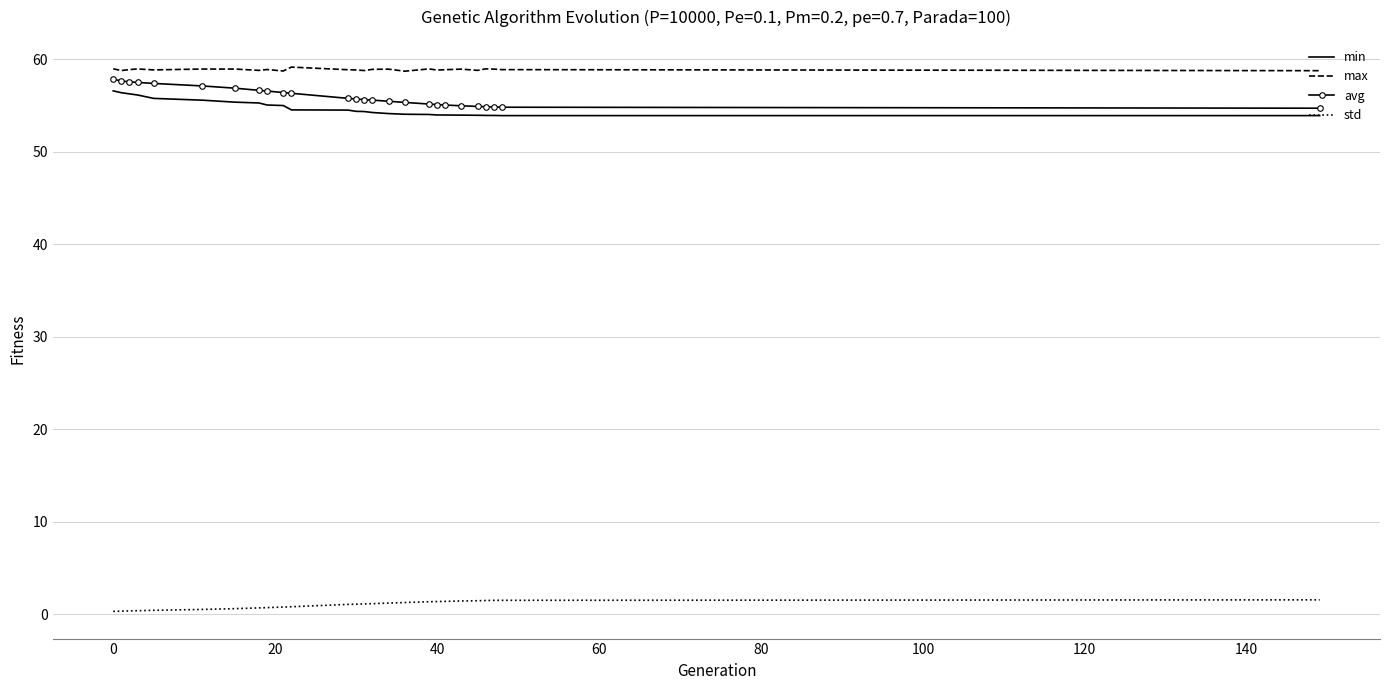

True or false: std and max intersect in this chart.

False